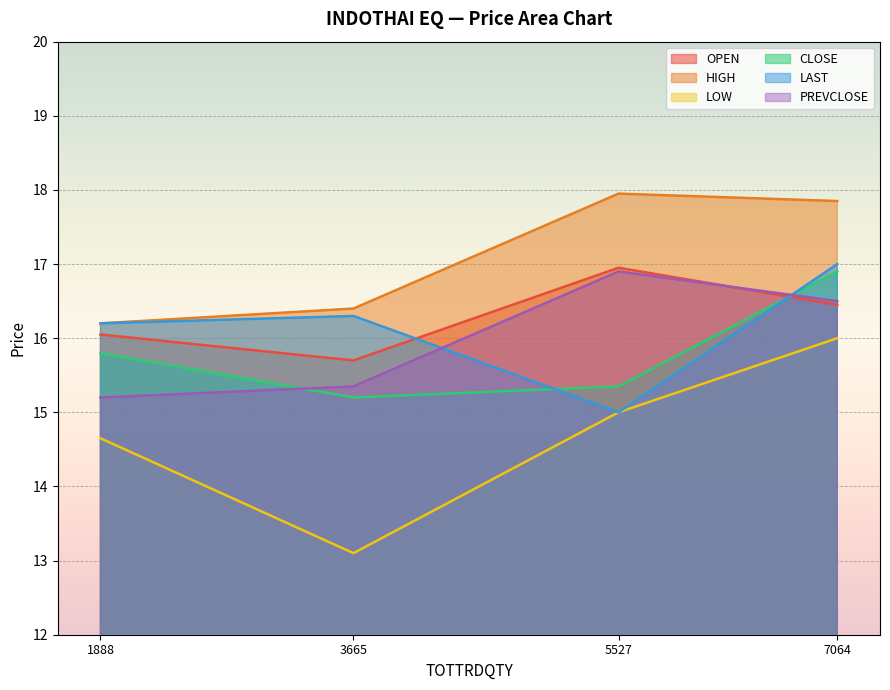

Where is LOW nearest to the value 14?

1888